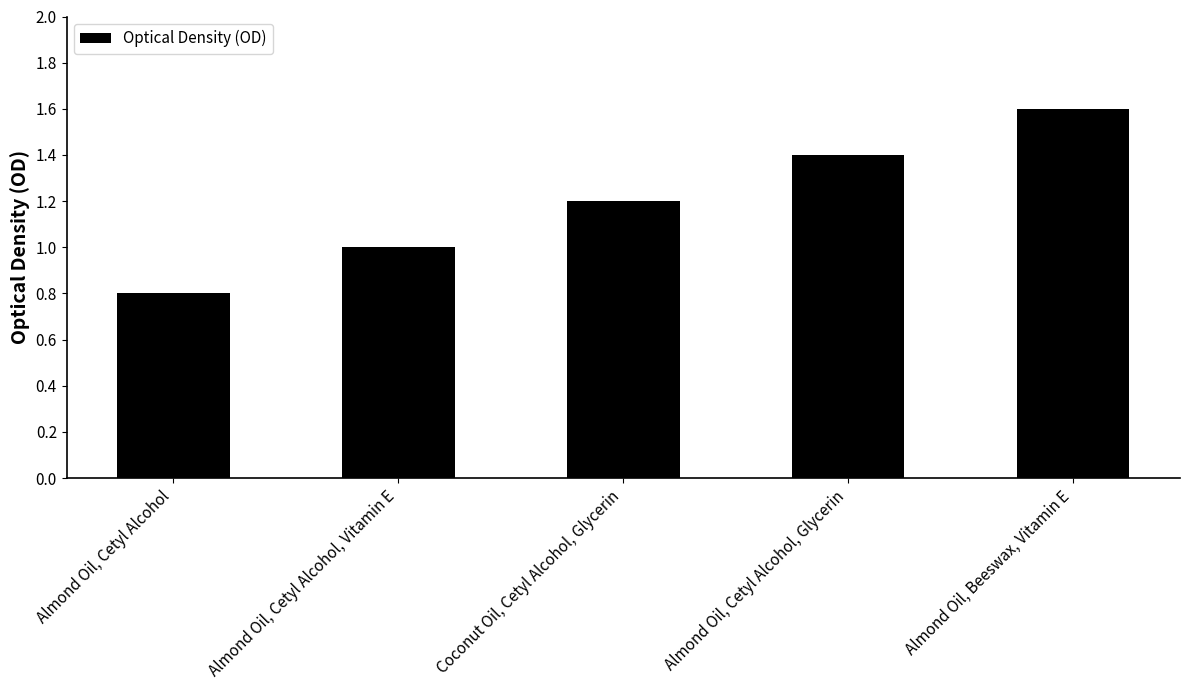

The chart shows a value of 2.1 at Almond Oil, Cetyl Alcohol, Glycerin. True or false?

False